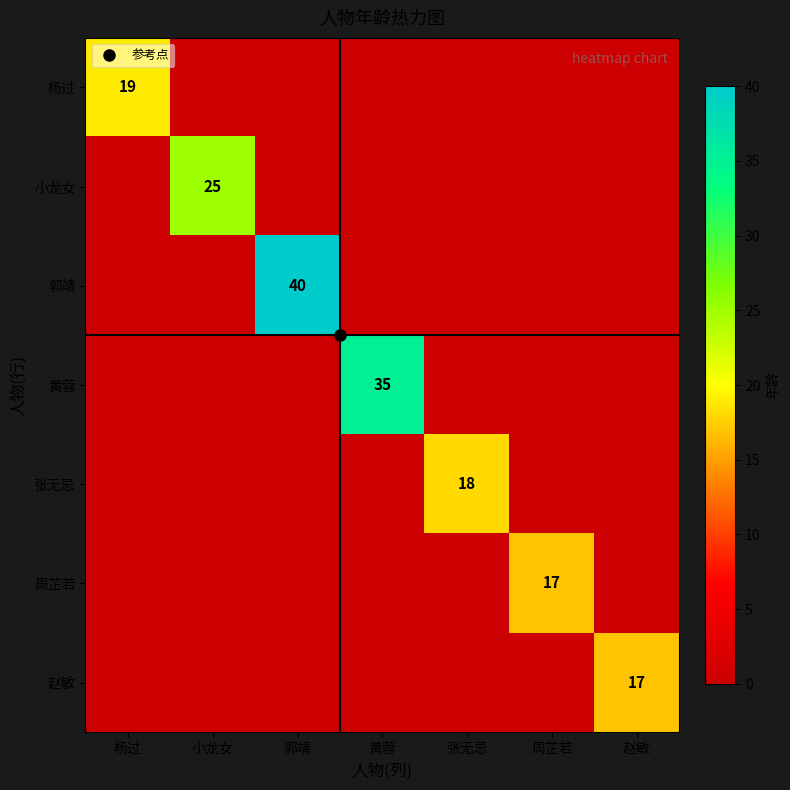

Which series changed the most between 郭靖 and 张无忌?

郭靖